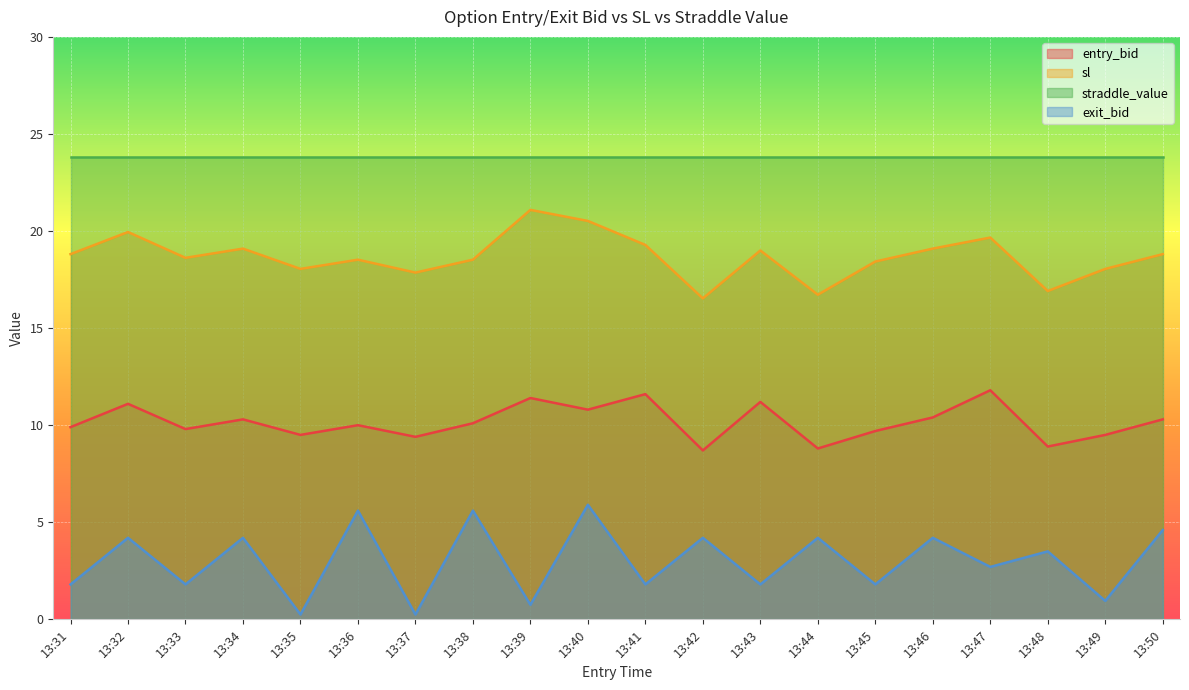

How many data points in exit_bid are less than 3?

10